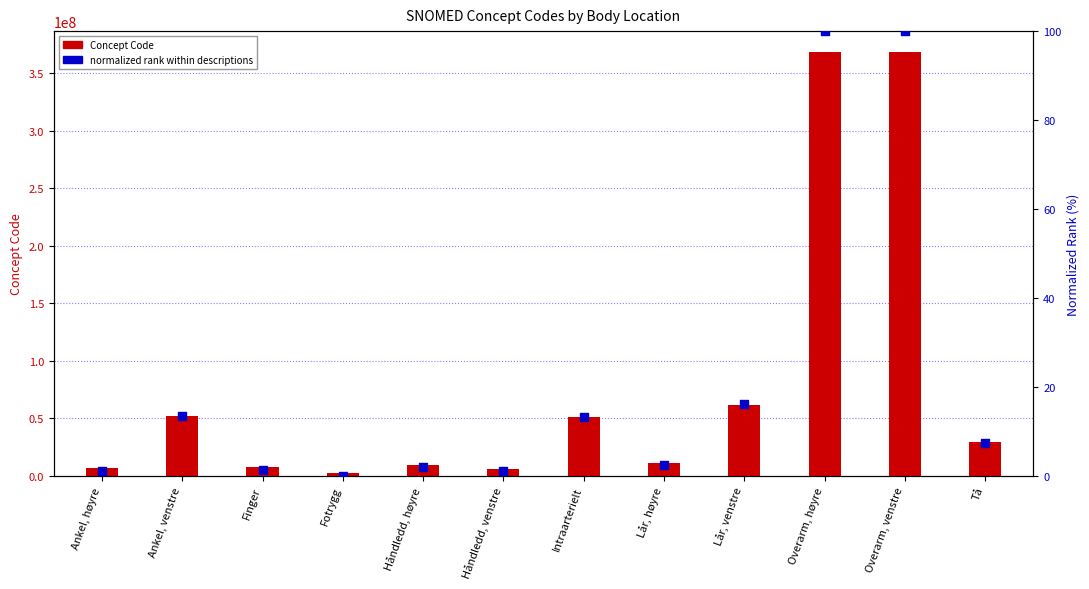

Which series has the widest spread of Y values?

Concept Code